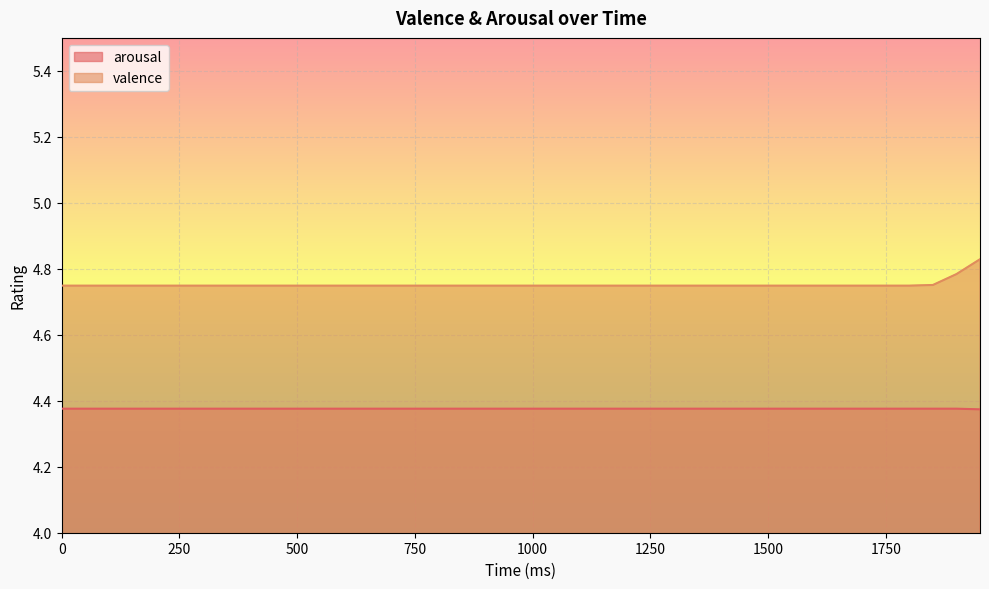

Reading left to right, list all the values displayed in this chart.

arousal: 0=4.4	50=4.4	100=4.4	150=4.4	200=4.4	250=4.4	300=4.4	350=4.4	400=4.4	450=4.4	500=4.4	550=4.4	600=4.4	650=4.4	700=4.4	750=4.4	800=4.4	850=4.4	900=4.4	950=4.4	1000=4.4	1050=4.4	1100=4.4	1150=4.4	1200=4.4	1250=4.4	1300=4.4	1350=4.4	1400=4.4	1450=4.4	1500=4.4	1550=4.4	1600=4.4	1650=4.4	1700=4.4	1750=4.4	1800=4.4	1850=4.4	1900=4.4	1950=4.4
valence: 0=4.7	50=4.7	100=4.7	150=4.7	200=4.7	250=4.7	300=4.7	350=4.7	400=4.7	450=4.7	500=4.7	550=4.7	600=4.7	650=4.7	700=4.7	750=4.7	800=4.7	850=4.7	900=4.7	950=4.7	1000=4.7	1050=4.7	1100=4.7	1150=4.7	1200=4.7	1250=4.7	1300=4.7	1350=4.7	1400=4.7	1450=4.7	1500=4.7	1550=4.7	1600=4.7	1650=4.7	1700=4.7	1750=4.7	1800=4.7	1850=4.8	1900=4.8	1950=4.8